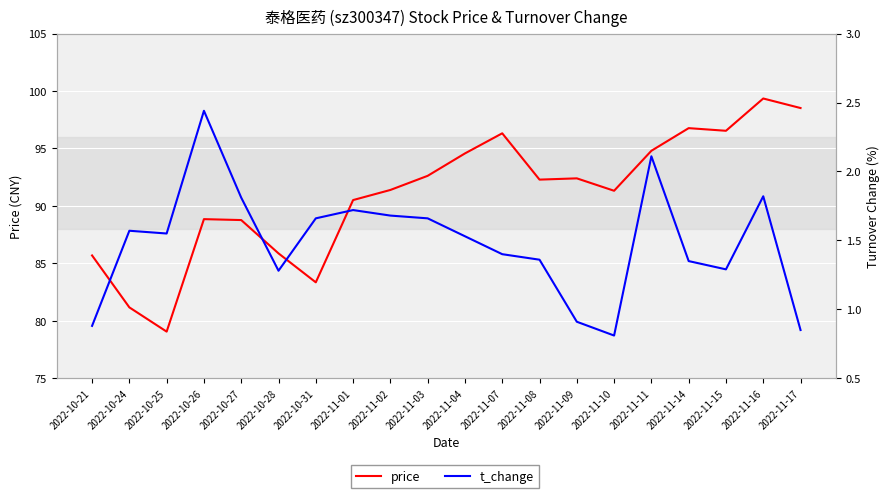

What is the total value across all series at 2022-11-14?

98.1